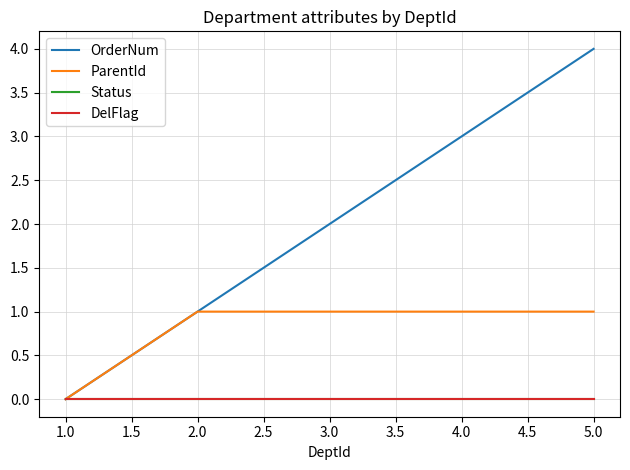

Is this an area chart (filled region under the line)?

No